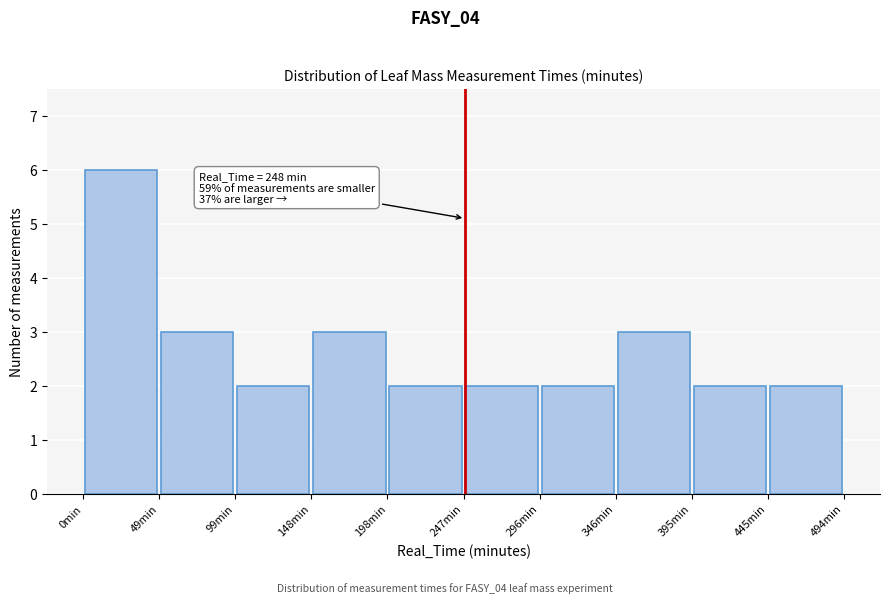

Which range on the x-axis has the tallest bar?

0 to 50